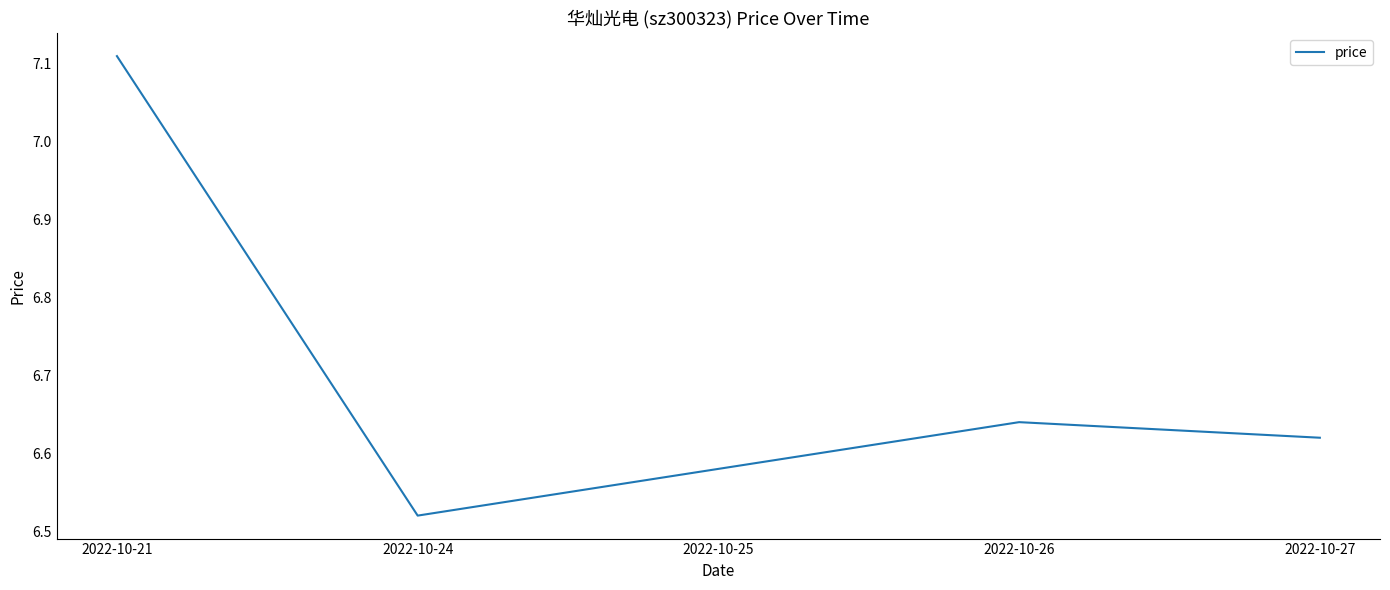

True or false: the data shows 9.3 at 2022-10-27.

False